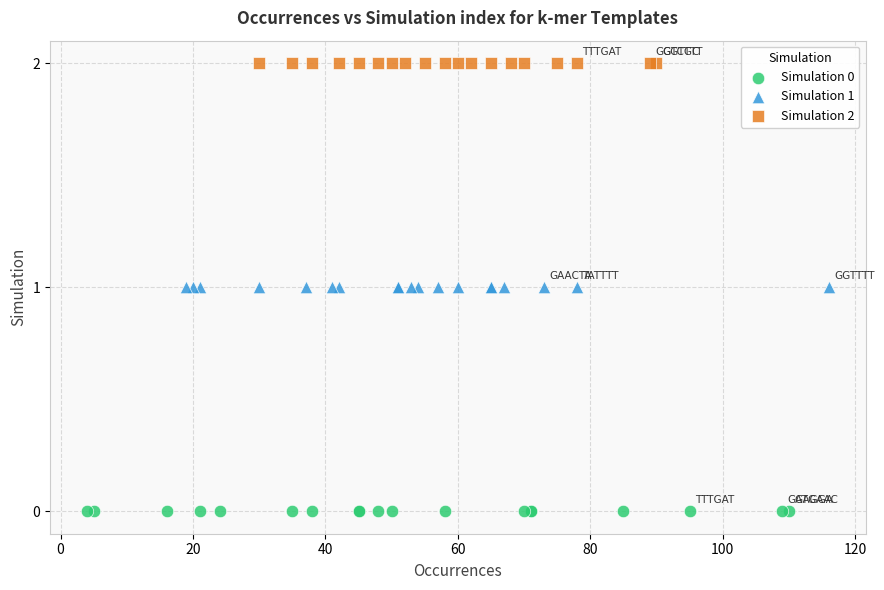

Which series contains the highest Y value?

Simulation 2